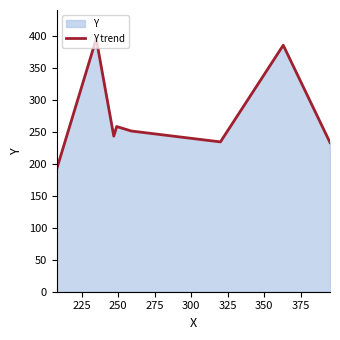

How many lines are shown in the chart?

1